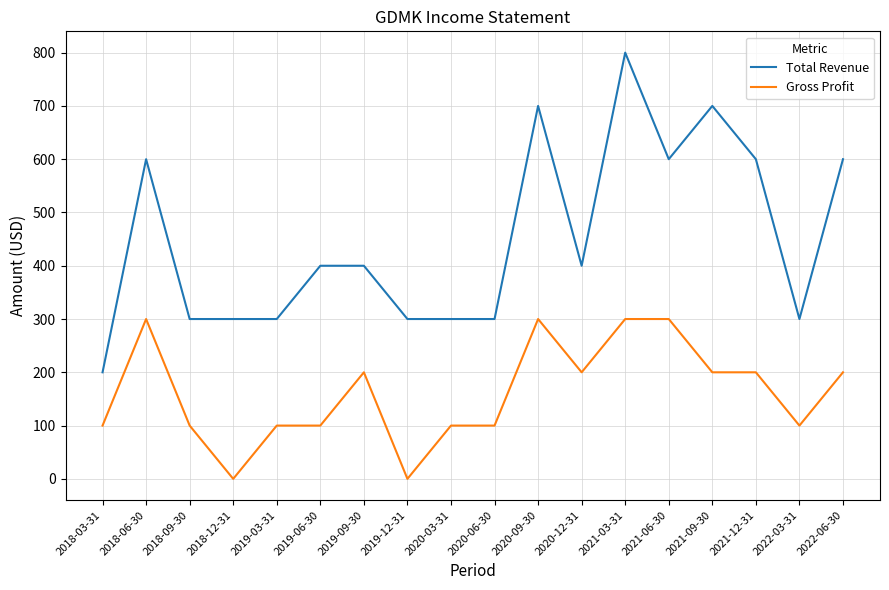

Is the value of Gross Profit at 2018-03-31 greater than the value of Total Revenue at 2021-12-31?

No